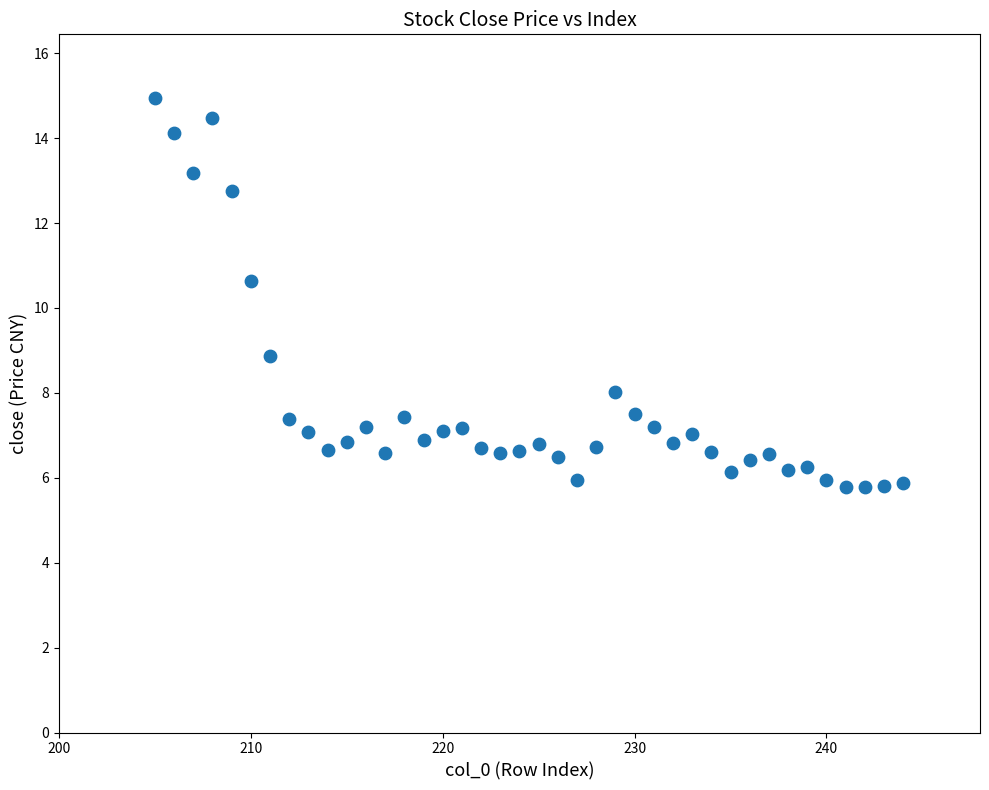

What is the range of X values (max minus min)?

39.0